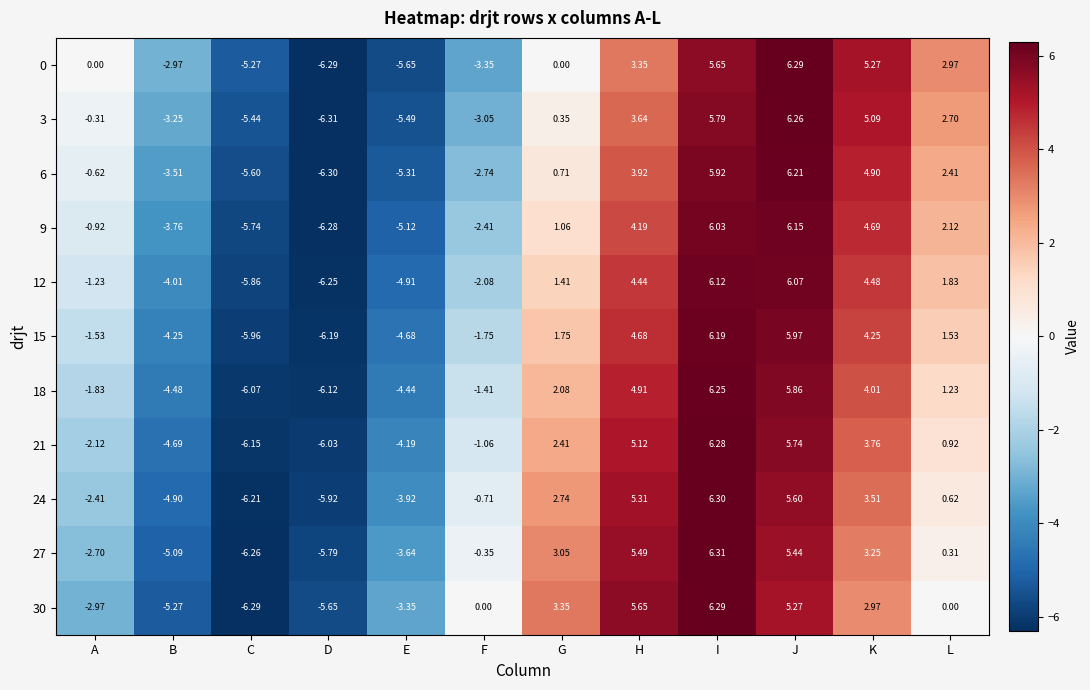

What is the total value across all series at G?

18.9